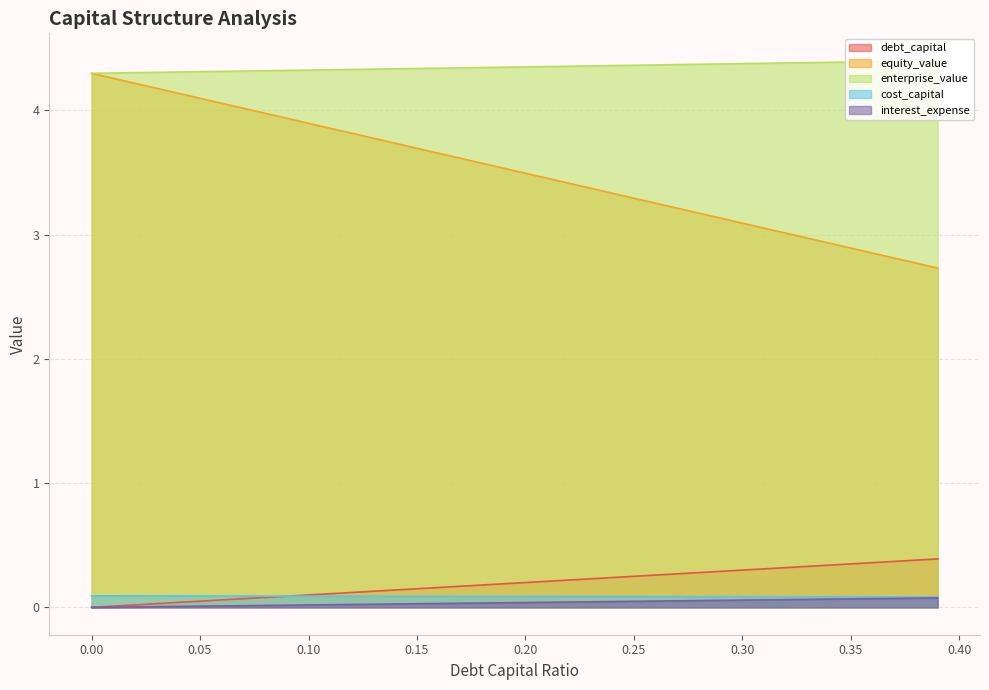

Reading left to right, extract all data points from this chart.

debt_capital: 0=0.0	0.01=0.0	0.02=0.0	0.03=0.0	0.04=0.0	0.05=0.1	0.06=0.1	0.07=0.1	0.08=0.1	0.09=0.1	0.1=0.1	0.11=0.1	0.12=0.1	0.13=0.1	0.14=0.1	0.15=0.1	0.16=0.2	0.17=0.2	0.18=0.2	0.19=0.2	0.2=0.2	0.21=0.2	0.22=0.2	0.23=0.2	0.24=0.2	0.25=0.2	0.26=0.3	0.27=0.3	0.28=0.3	0.29=0.3	0.3=0.3	0.31=0.3	0.32=0.3	0.33=0.3	0.34=0.3	0.35=0.3	0.36=0.4	0.37=0.4	0.38=0.4	0.39=0.4
equity_value: 0=4.3	0.01=4.3	0.02=4.2	0.03=4.2	0.04=4.1	0.05=4.1	0.06=4.1	0.07=4.0	0.08=4.0	0.09=3.9	0.1=3.9	0.11=3.9	0.12=3.8	0.13=3.8	0.14=3.7	0.15=3.7	0.16=3.7	0.17=3.6	0.18=3.6	0.19=3.5	0.2=3.5	0.21=3.5	0.22=3.4	0.23=3.4	0.24=3.3	0.25=3.3	0.26=3.3	0.27=3.2	0.28=3.2	0.29=3.1	0.3=3.1	0.31=3.1	0.32=3.0	0.33=3.0	0.34=2.9	0.35=2.9	0.36=2.9	0.37=2.8	0.38=2.8	0.39=2.7
enterprise_value: 0=4.3	0.01=4.3	0.02=4.3	0.03=4.3	0.04=4.3	0.05=4.3	0.06=4.3	0.07=4.3	0.08=4.3	0.09=4.3	0.1=4.3	0.11=4.3	0.12=4.3	0.13=4.3	0.14=4.3	0.15=4.3	0.16=4.3	0.17=4.3	0.18=4.3	0.19=4.3	0.2=4.3	0.21=4.4	0.22=4.4	0.23=4.4	0.24=4.4	0.25=4.4	0.26=4.4	0.27=4.4	0.28=4.4	0.29=4.4	0.3=4.4	0.31=4.4	0.32=4.4	0.33=4.4	0.34=4.4	0.35=4.4	0.36=4.4	0.37=4.4	0.38=4.4	0.39=4.4
cost_capital: 0=0.1	0.01=0.1	0.02=0.1	0.03=0.1	0.04=0.1	0.05=0.1	0.06=0.1	0.07=0.1	0.08=0.1	0.09=0.1	0.1=0.1	0.11=0.1	0.12=0.1	0.13=0.1	0.14=0.1	0.15=0.1	0.16=0.1	0.17=0.1	0.18=0.1	0.19=0.1	0.2=0.1	0.21=0.1	0.22=0.1	0.23=0.1	0.24=0.1	0.25=0.1	0.26=0.1	0.27=0.1	0.28=0.1	0.29=0.1	0.3=0.1	0.31=0.1	0.32=0.1	0.33=0.1	0.34=0.1	0.35=0.1	0.36=0.1	0.37=0.1	0.38=0.1	0.39=0.1
interest_expense: 0=0.0	0.01=0.0	0.02=0.0	0.03=0.0	0.04=0.0	0.05=0.0	0.06=0.0	0.07=0.0	0.08=0.0	0.09=0.0	0.1=0.0	0.11=0.0	0.12=0.0	0.13=0.0	0.14=0.0	0.15=0.0	0.16=0.0	0.17=0.0	0.18=0.0	0.19=0.0	0.2=0.0	0.21=0.0	0.22=0.0	0.23=0.0	0.24=0.0	0.25=0.0	0.26=0.1	0.27=0.1	0.28=0.1	0.29=0.1	0.3=0.1	0.31=0.1	0.32=0.1	0.33=0.1	0.34=0.1	0.35=0.1	0.36=0.1	0.37=0.1	0.38=0.1	0.39=0.1